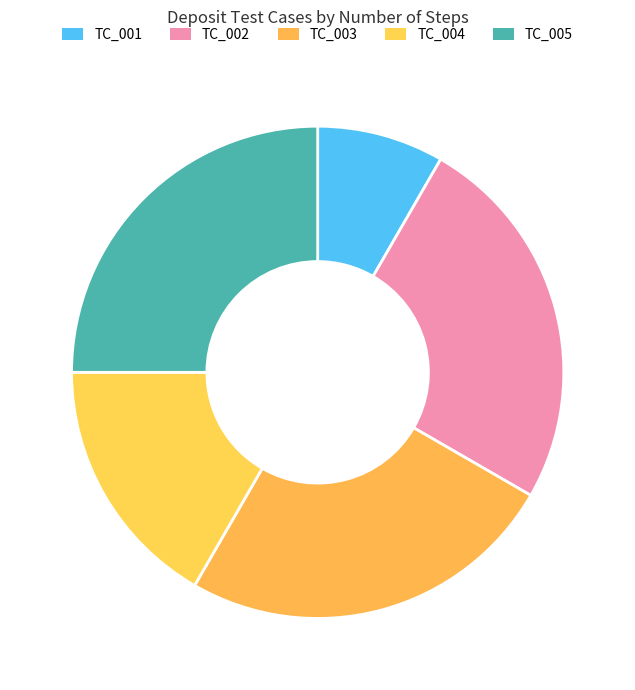

To the nearest percent, what is the difference between the largest and smallest slice percentages?

17%